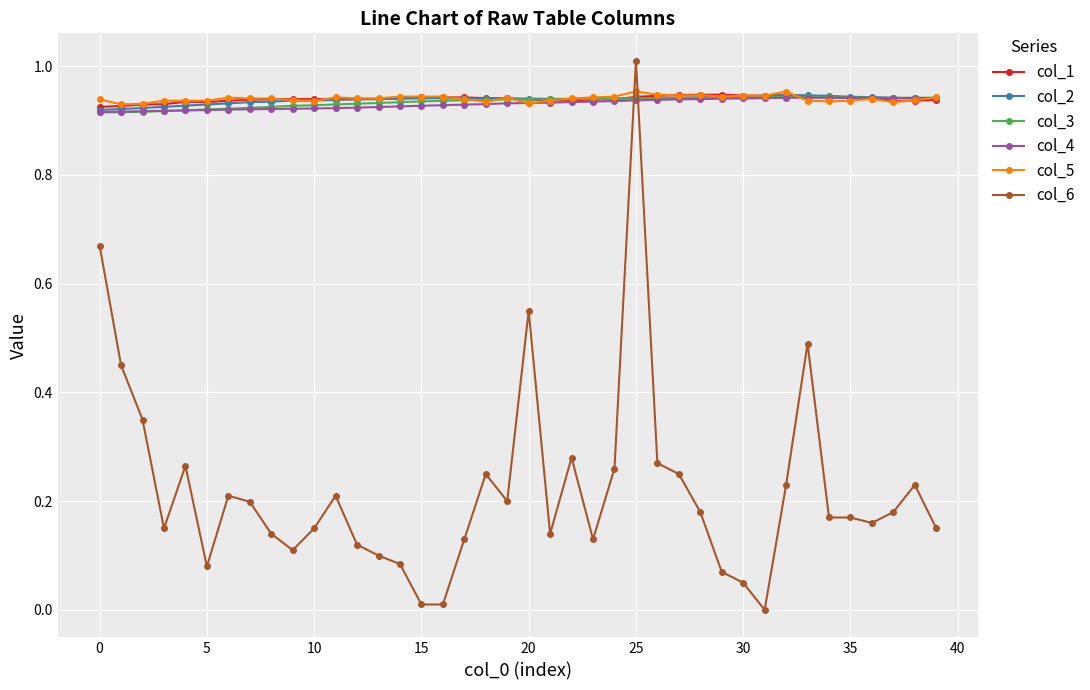

At how many categories does at least one series exceed 0?

40